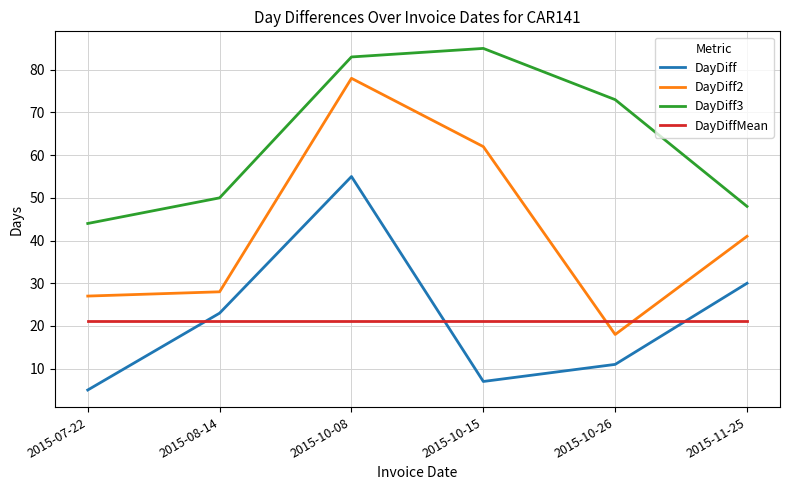

Does the chart have visible grid lines?

Yes